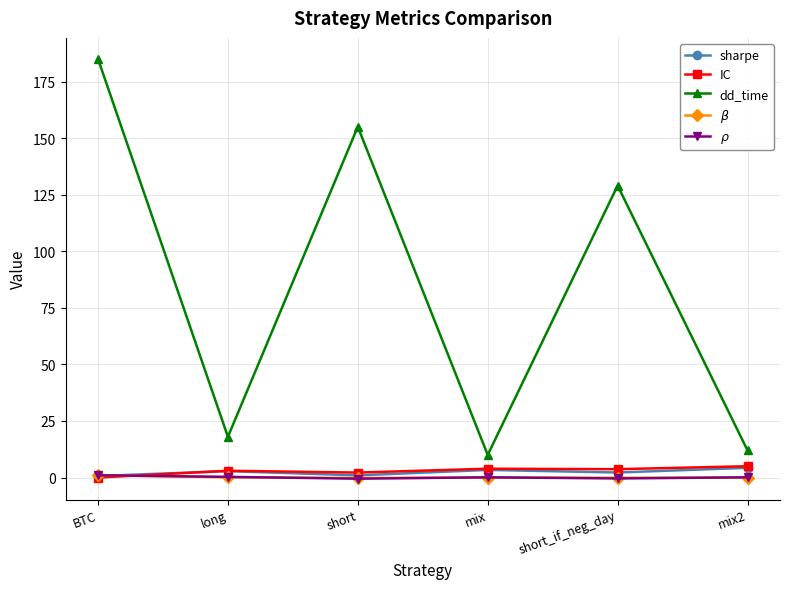

What is the maximum value shown in the chart?

185.0